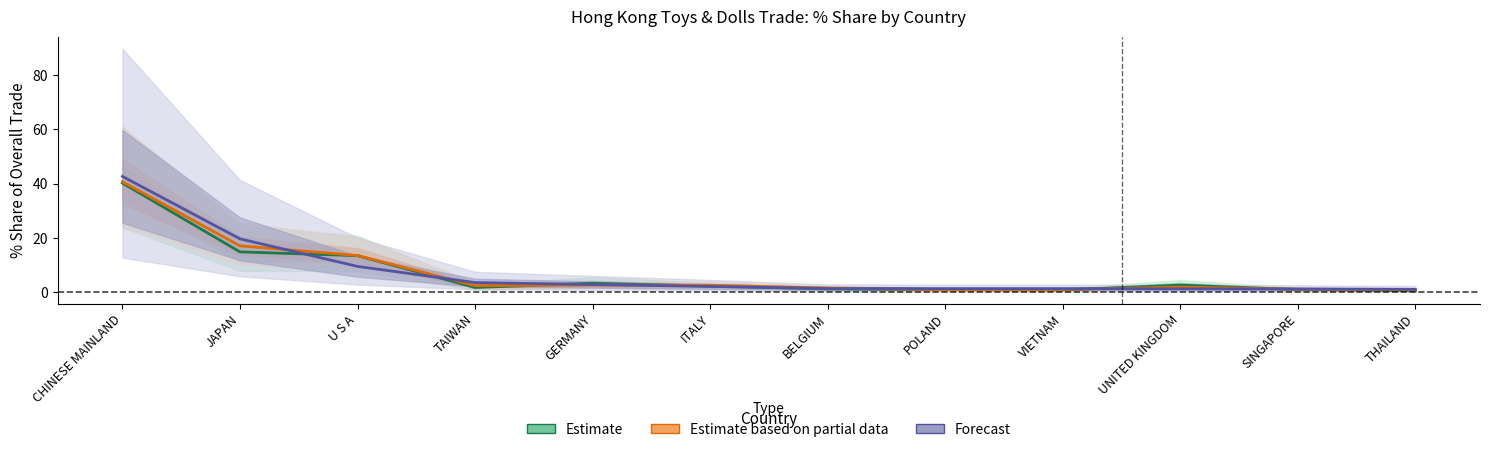

Is the value of Forecast at ITALY greater than the value of Estimate based on partial data at THAILAND?

Yes